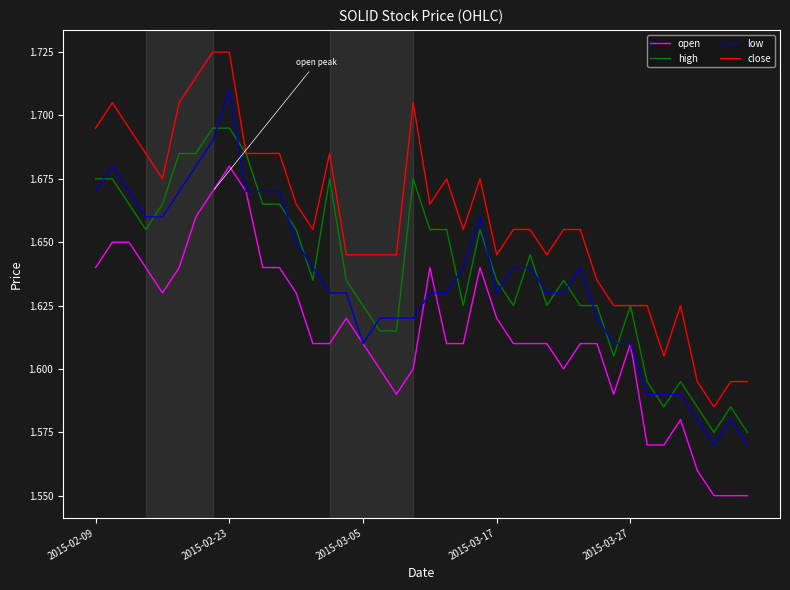

List the series in order of their peak value, lowest first.

open, high, low, close